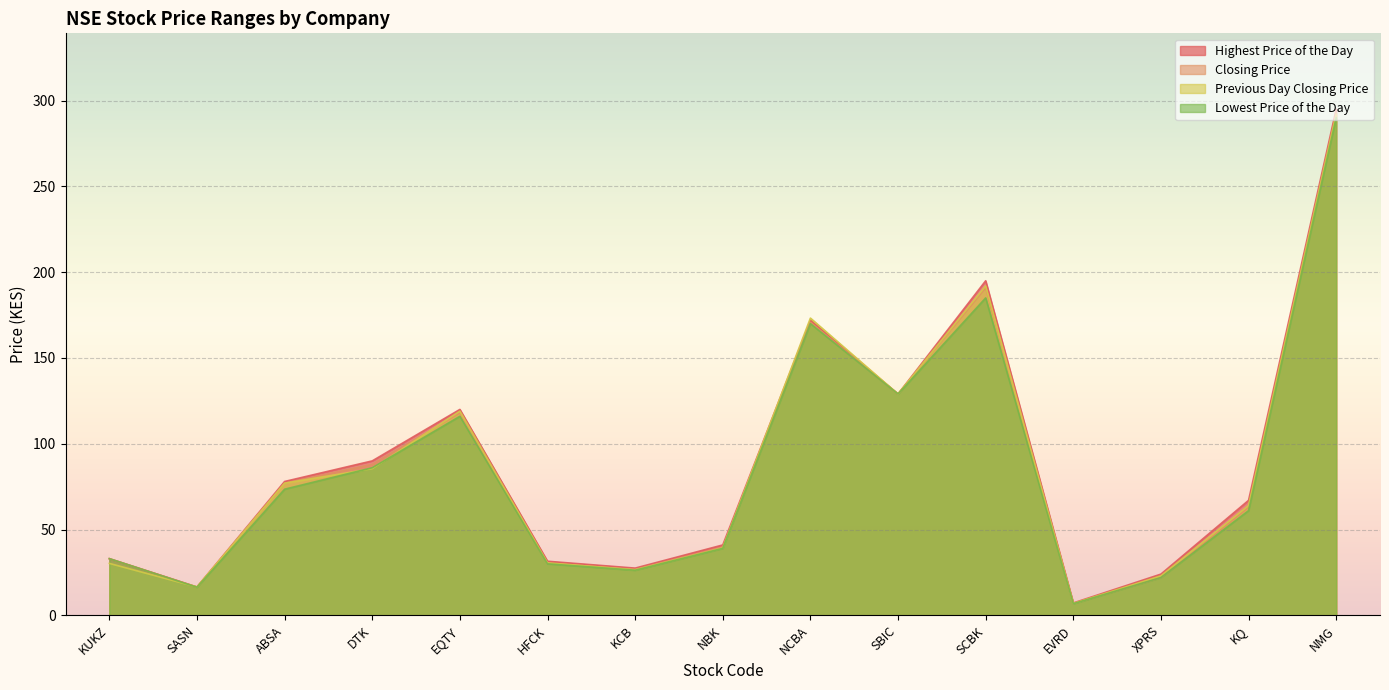

Is it true that Lowest Price of the Day equals 213.3 at SBIC?

False